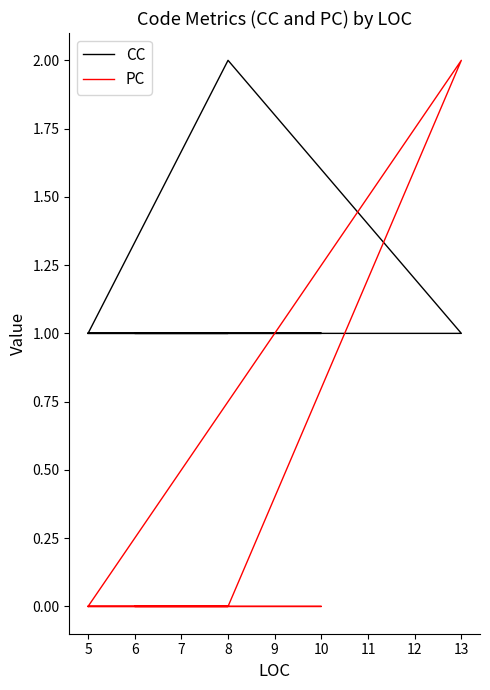

Which series changed the most between 10 and 8?

CC